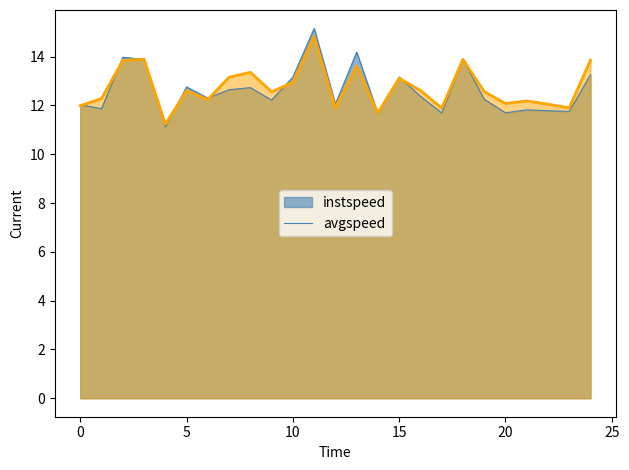

What is the maximum value shown in the chart?

15.2